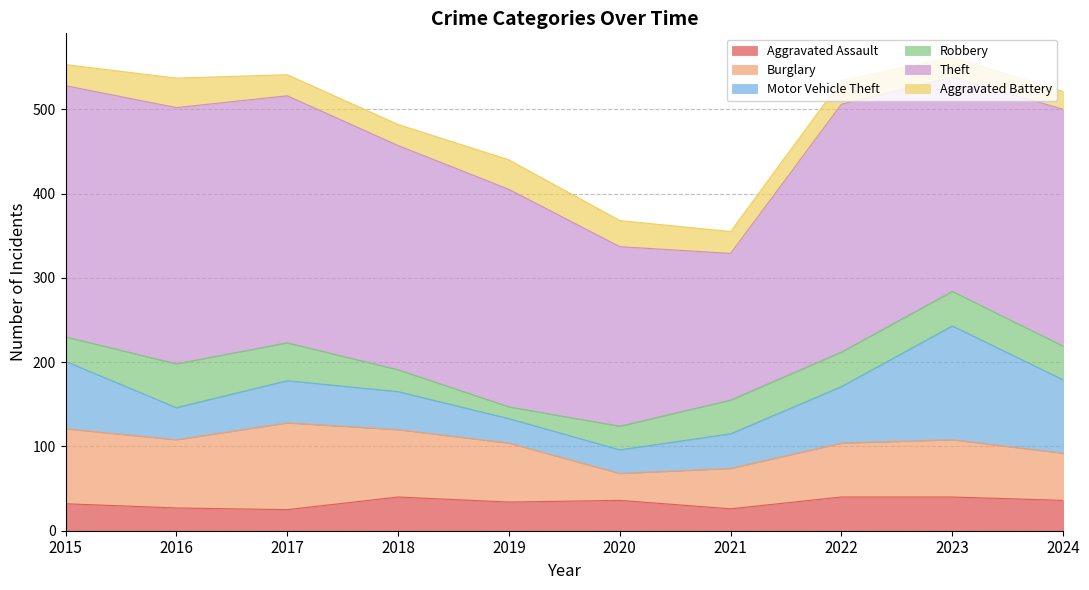

Reading right to left, transcribe all the data shown in this chart.

Aggravated Assault: 36	40	40	26	36	34	40	25	27	32
Burglary: 56	68	64	48	32	70	80	103	81	89
Motor Vehicle Theft: 87	135	67	41	28	29	45	50	38	80
Robbery: 40	41	41	40	28	14	26	45	52	29
Theft: 281	254	294	174	213	258	266	293	304	298
Aggravated Battery: 21	24	28	26	31	35	25	25	35	25